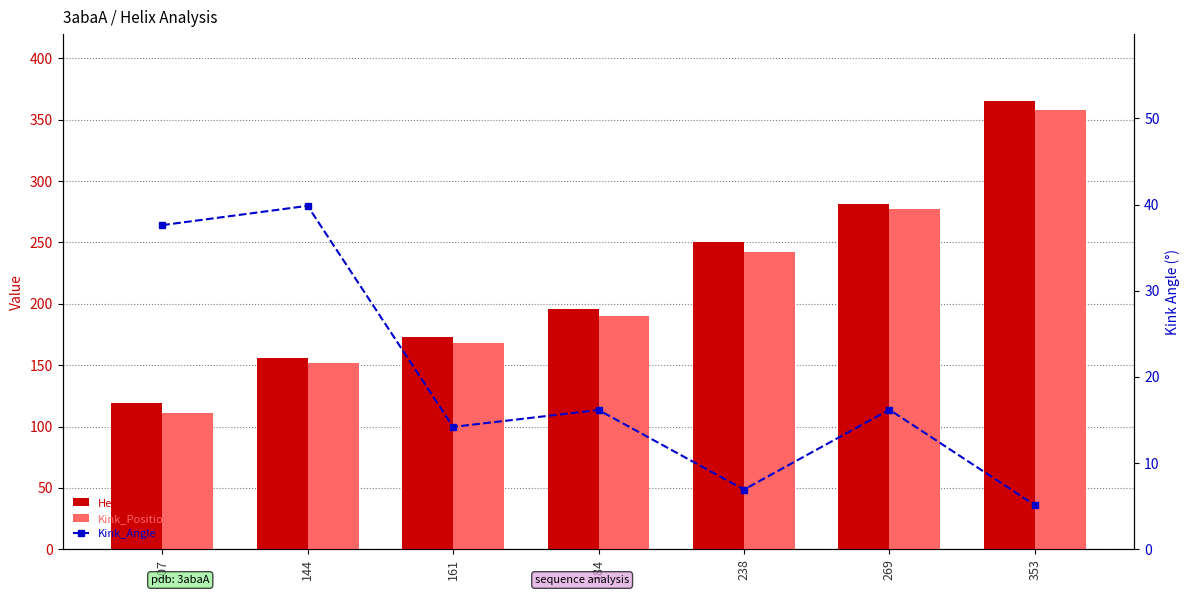

What is the greatest value displayed?

365.0